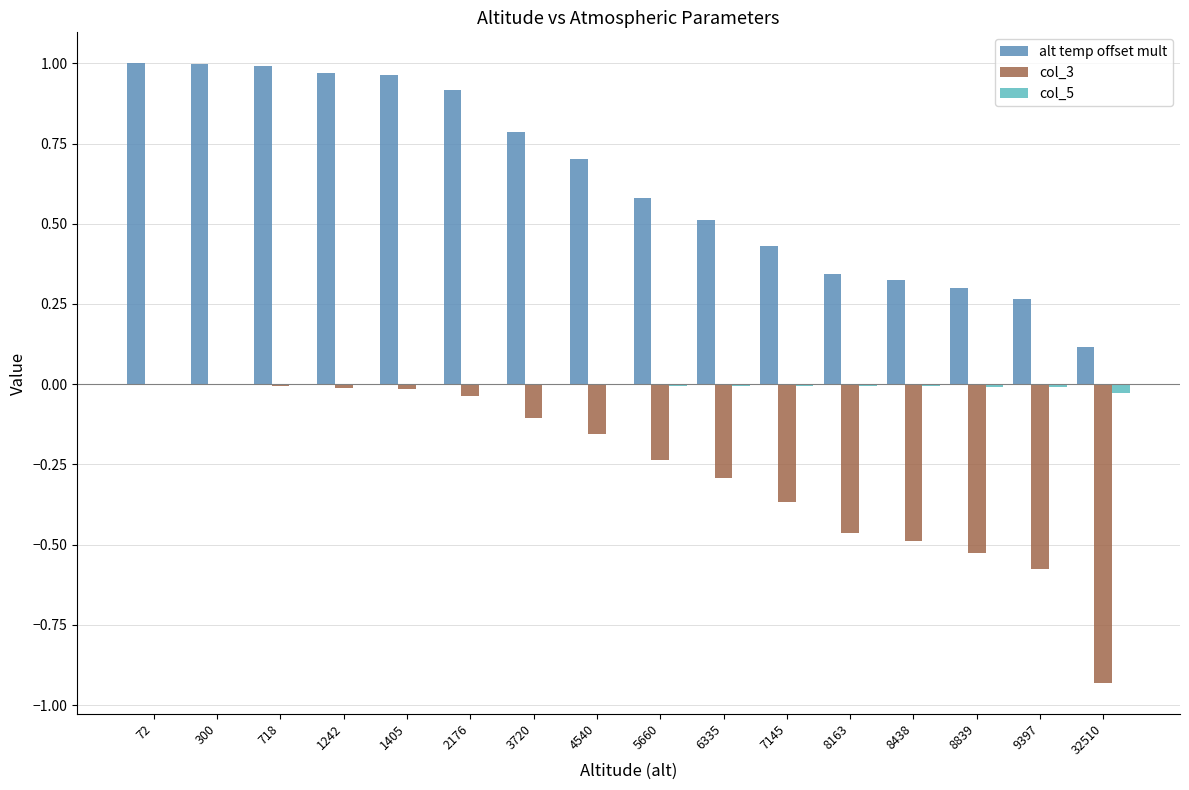

The alt temp offset mult series shows 0.4 at 718. True or false?

False